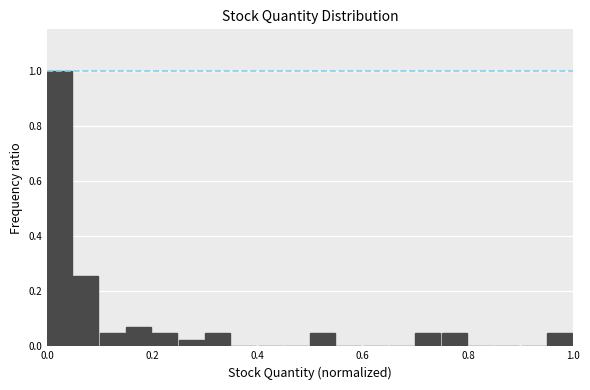

Read against the x-axis, roughly where is the centre of the tallest bar?

0.02